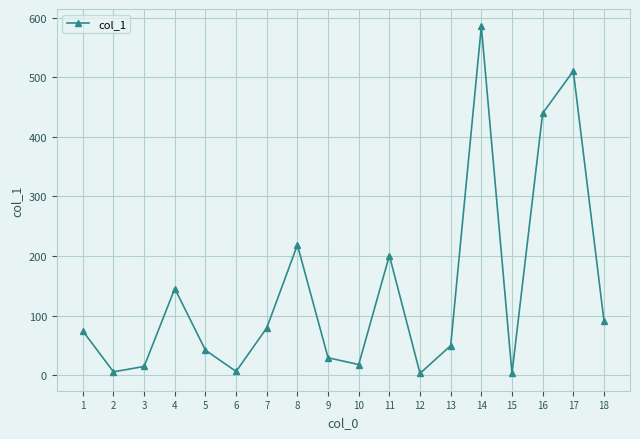

What is the change in value from 1 to 10?

-56.2